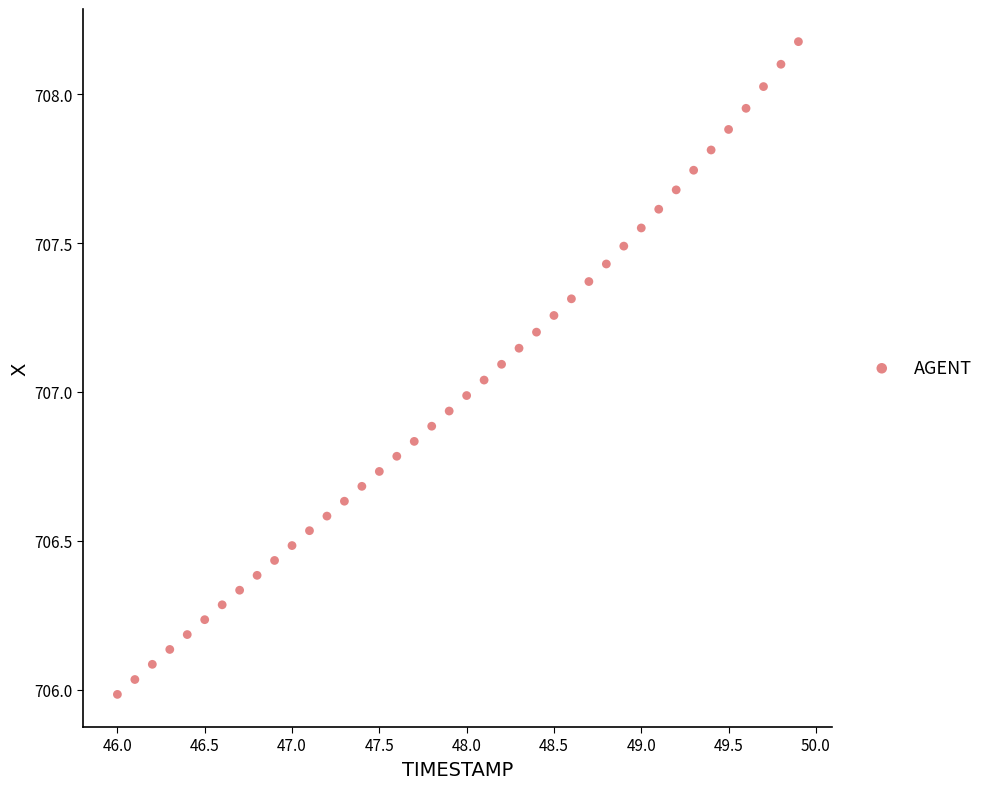

What is the range of Y values (max minus min)?

2.2